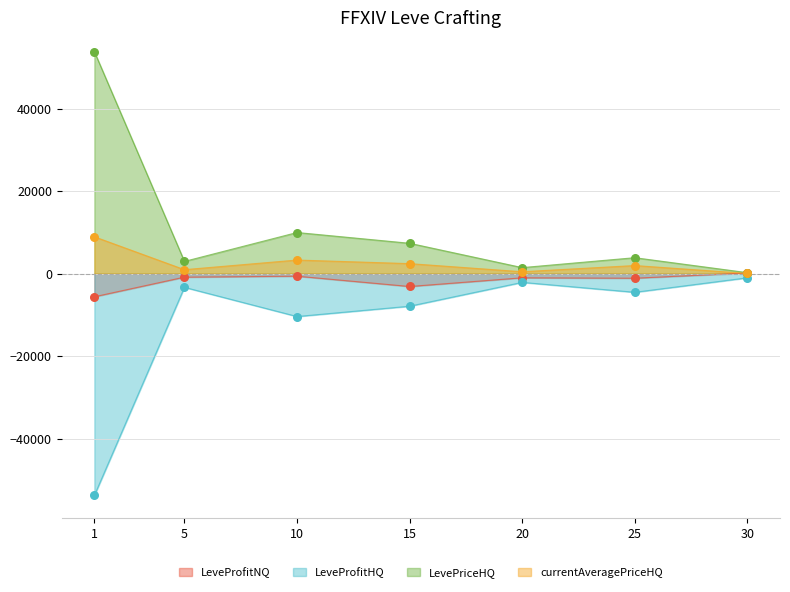

At which category is the sum across all series the highest?

1